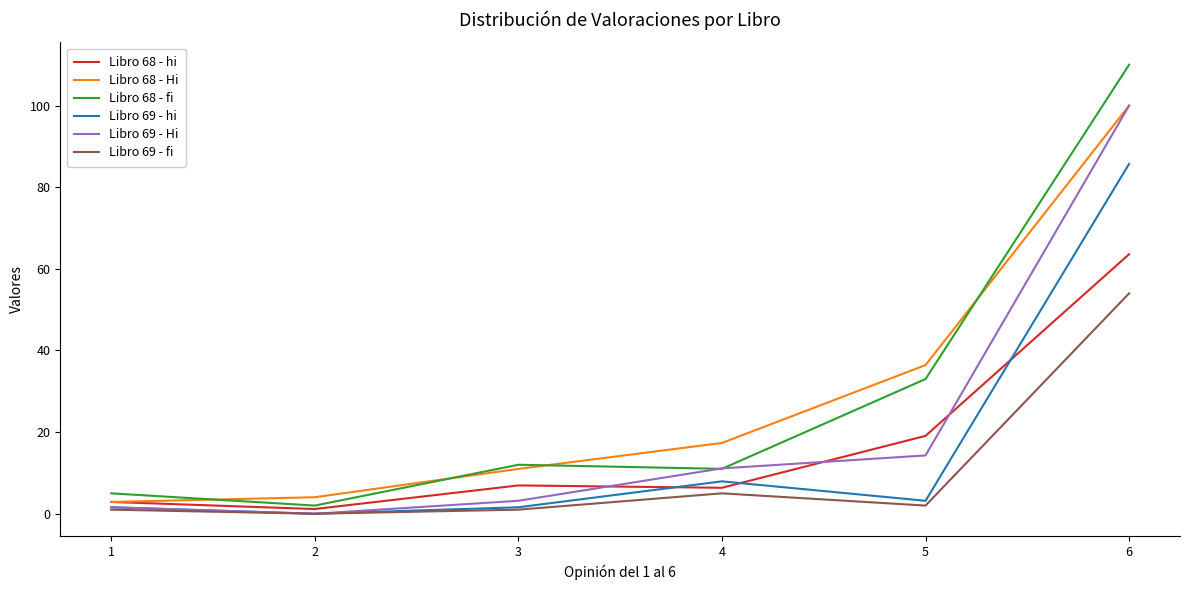

Which series has the largest range (max minus min)?

Libro 68 - fi